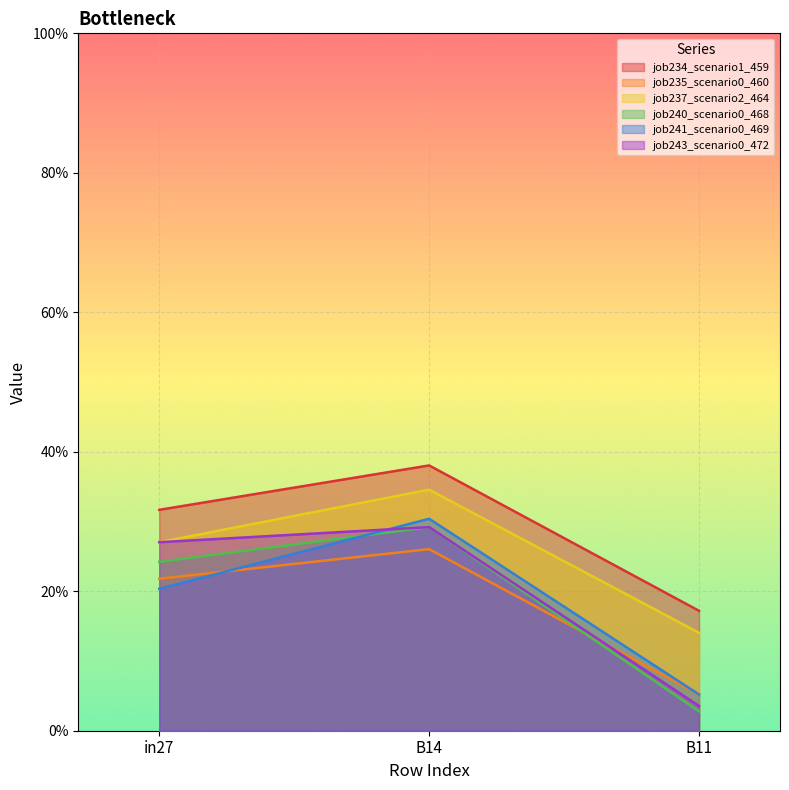

Which has a higher value, B14 or in27?

B14